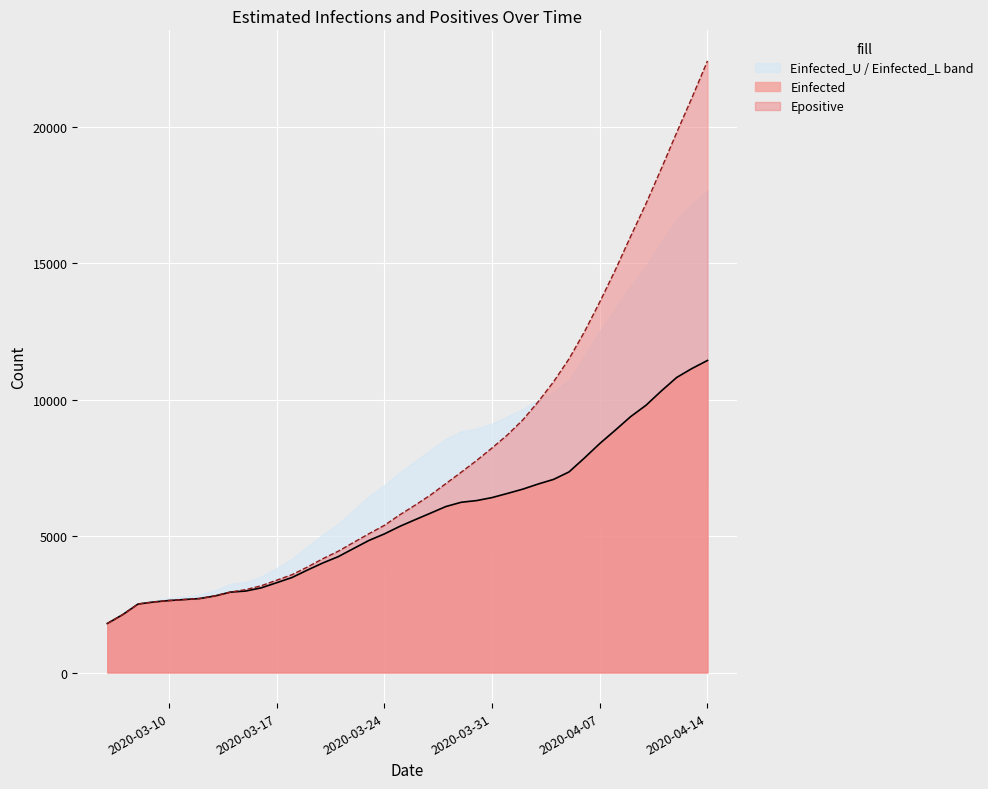

What is the total value across all series at 2020-03-25?

11135.1